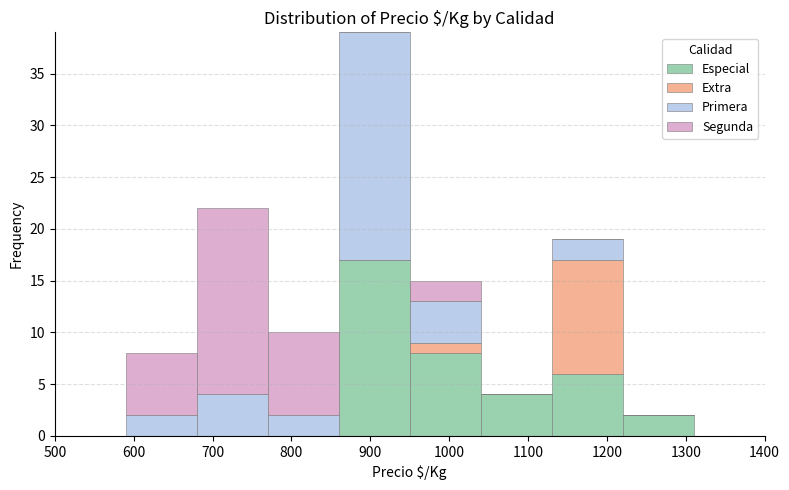

What is the total height of the stacked bar covering 1220 to 1310 on the x-axis? The values are not printed on the chart, so give them approximately, as read against the axis.

2